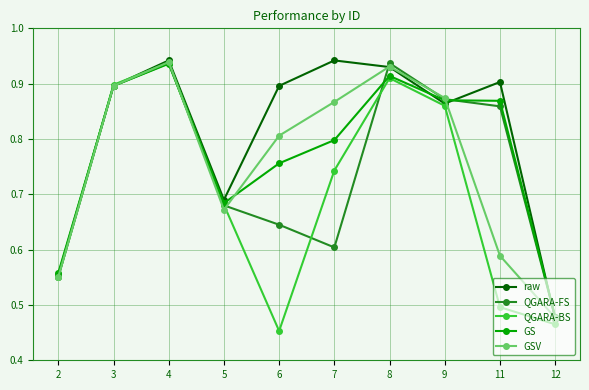

At which label is GS closest to 0?

12